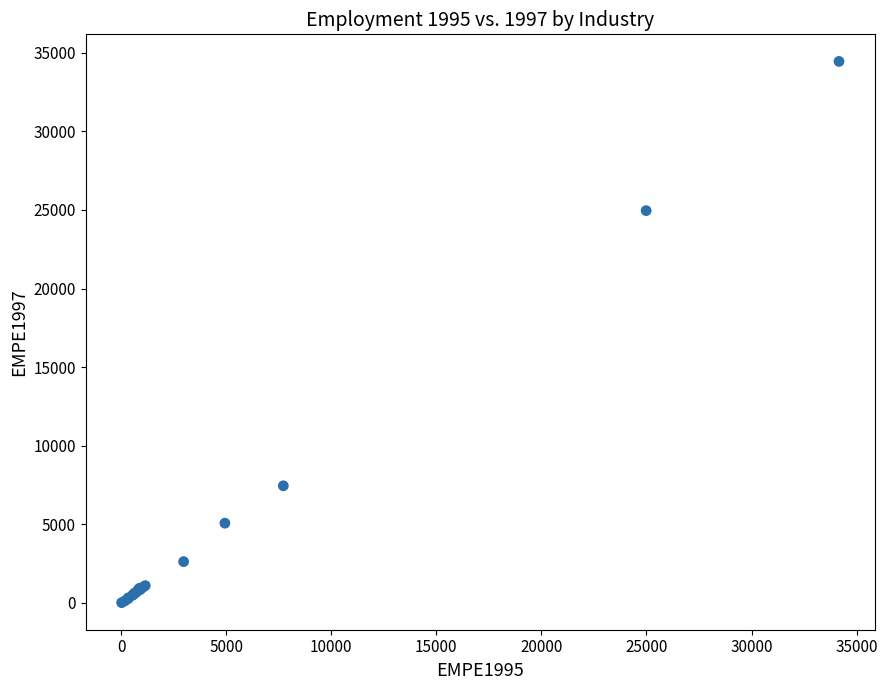

What Y value in the scatter plot is closest to 17233?

24955